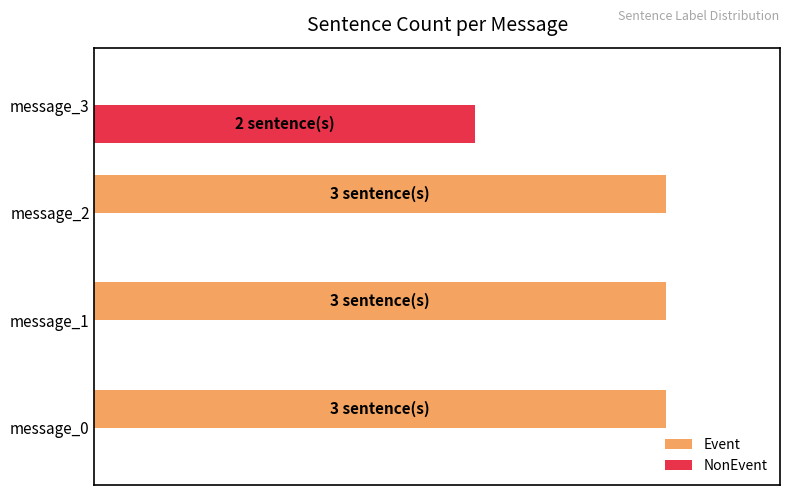

What are all the series names shown in the legend?

Event, NonEvent